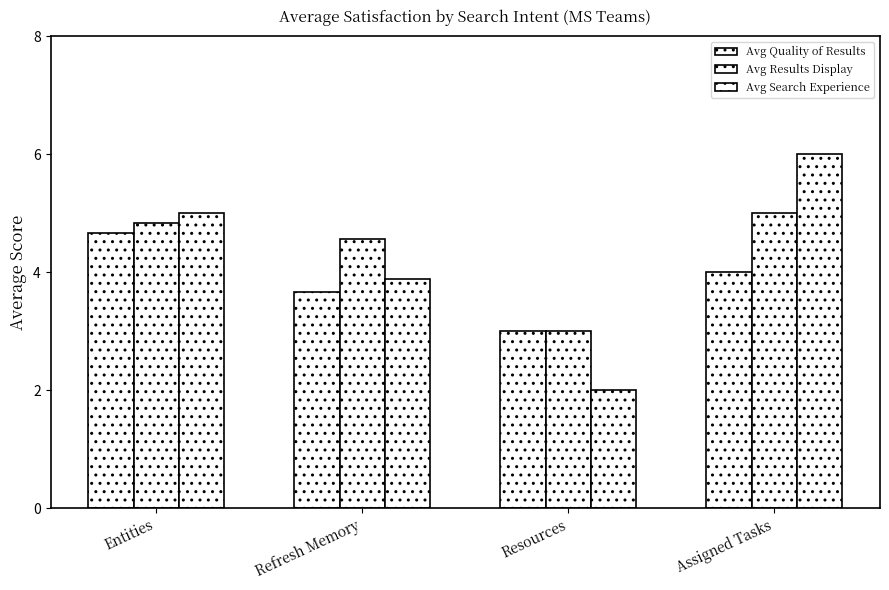

Which category has the lowest value in the Avg Quality of Results series?

Resources